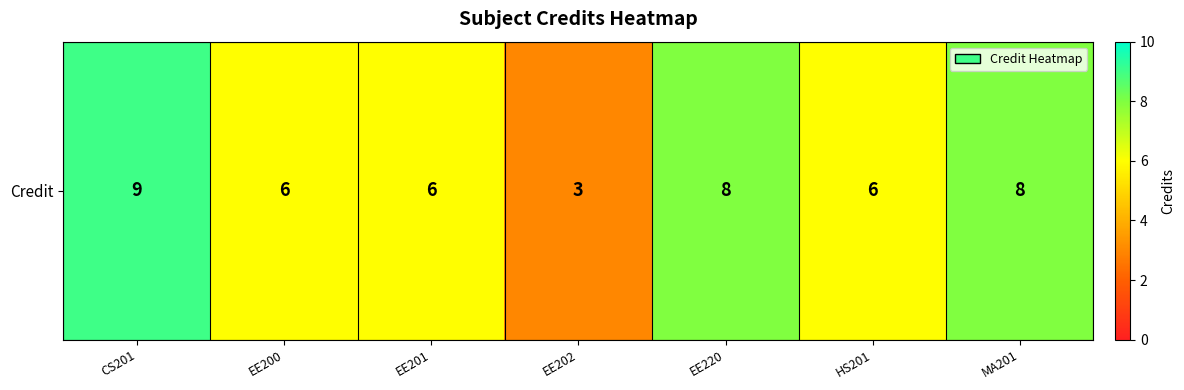

Where is the data nearest to the value 6?

EE200